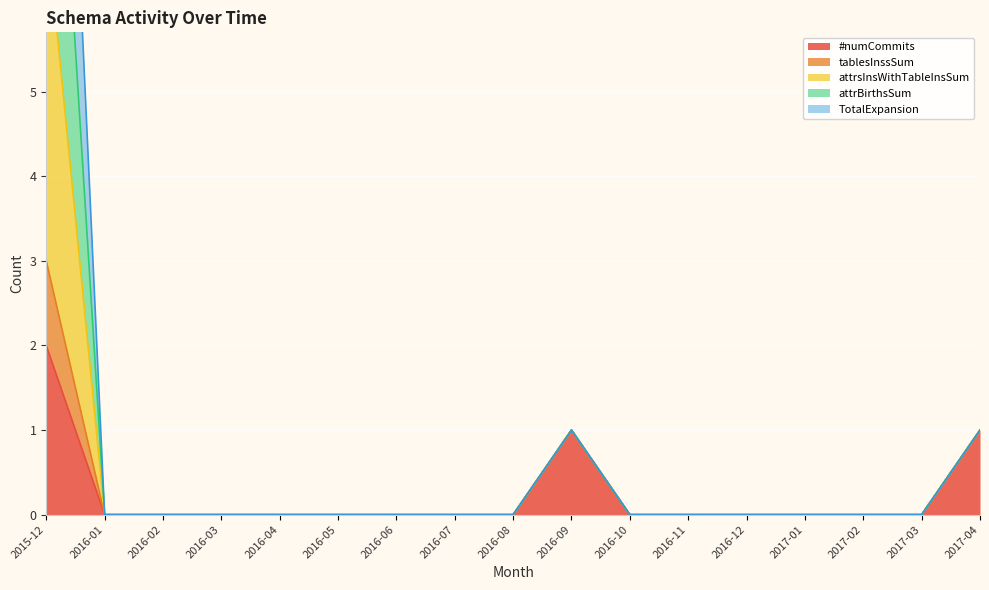

The value of #numCommits at 2017-03 is 1. True or false?

False